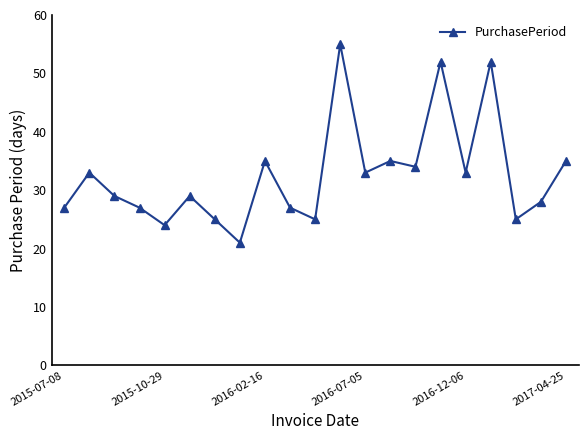

What is the value of the 2nd point from the left?

33